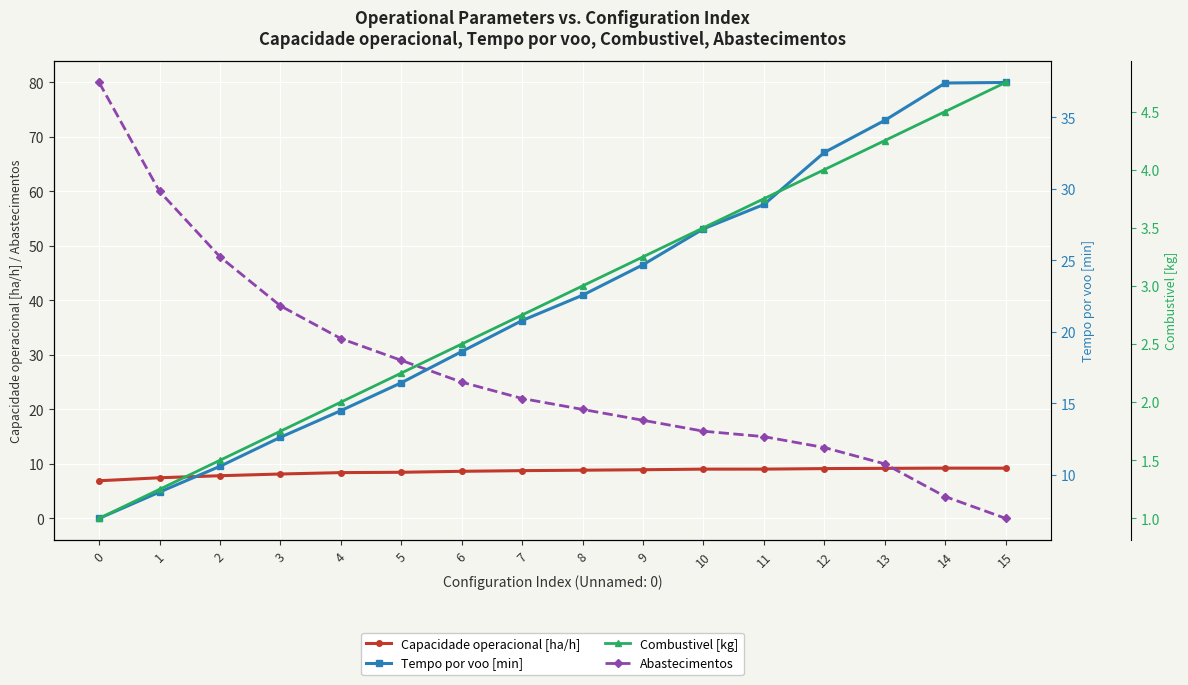

List the series in order of their peak value, highest first.

Abastecimentos, Tempo por voo [min], Capacidade operacional [ha/h], Combustivel [kg]